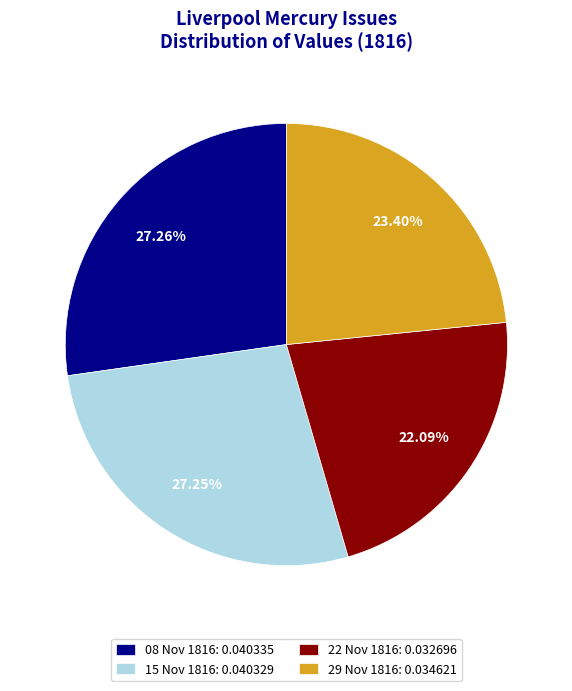

Combined, do 29 Nov 1816: 0.034621 and 08 Nov 1816: 0.040335 account for over 50%?

Yes